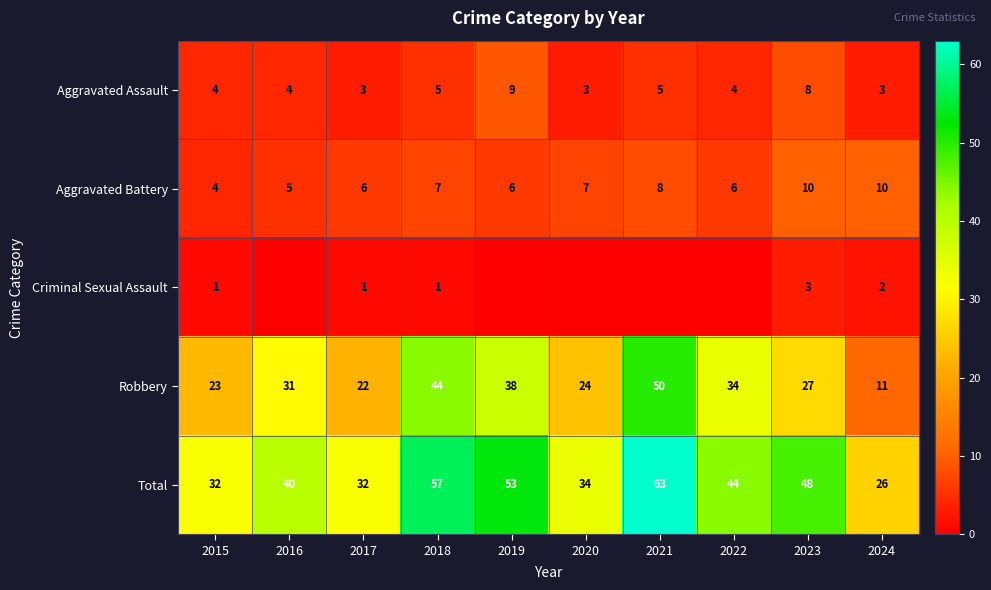

What is the total value across all series at 2020?

68